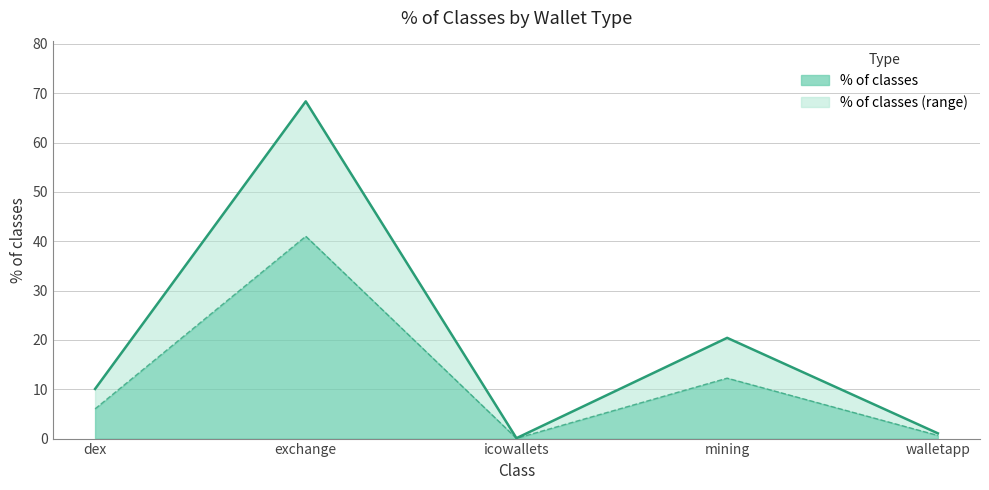

How many categories are shown in the chart?

5